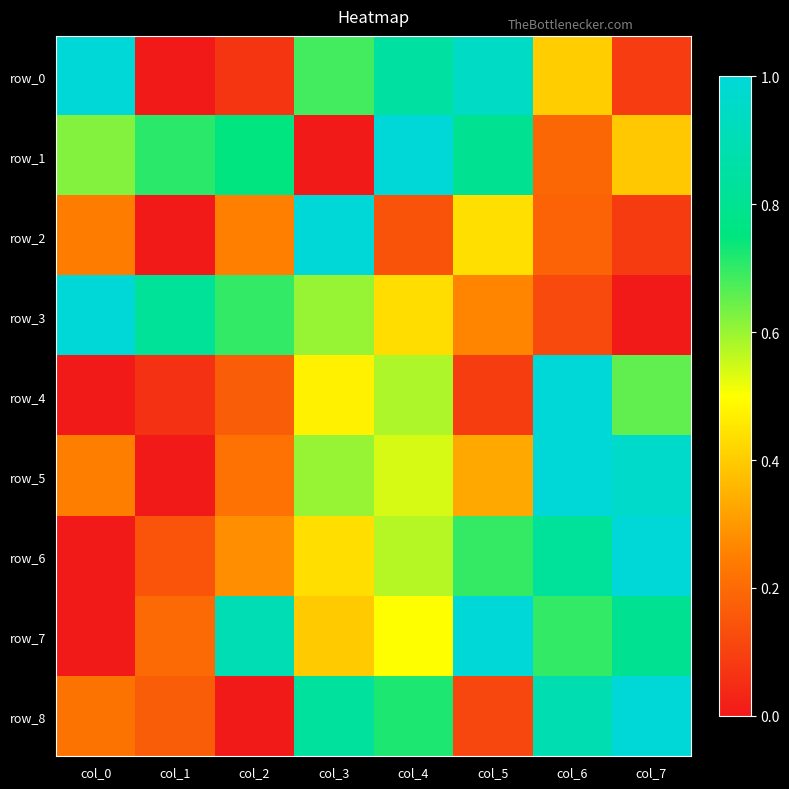

How many values in row_1 are above zero?

7